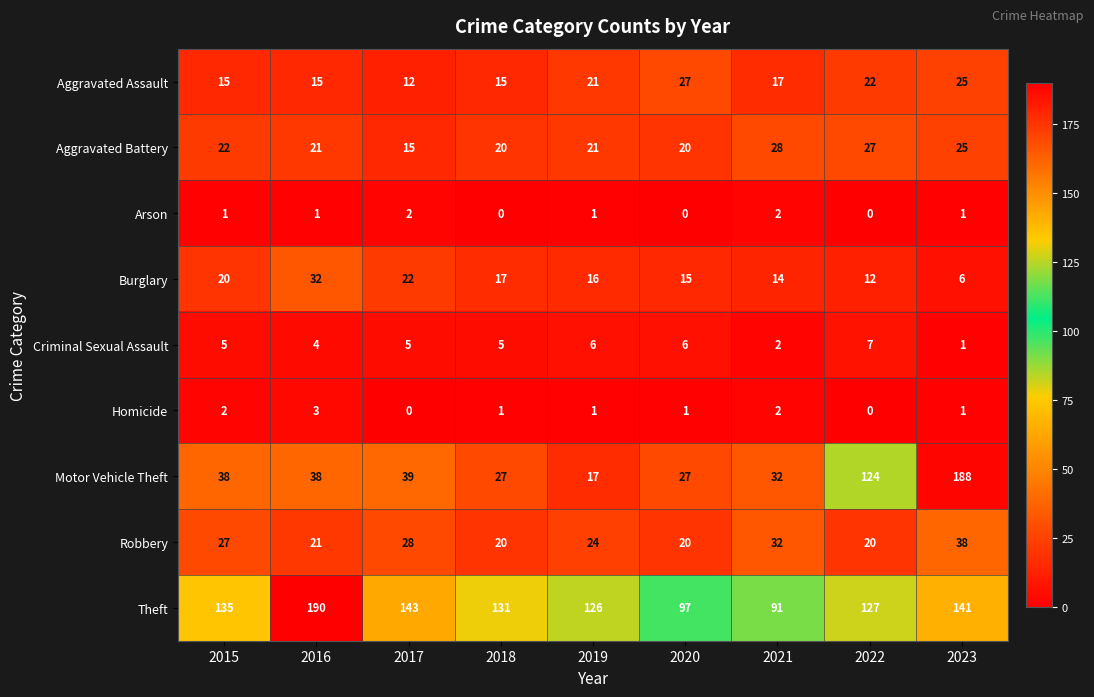

Between 2019 and 2020, which series saw the biggest shift?

Theft